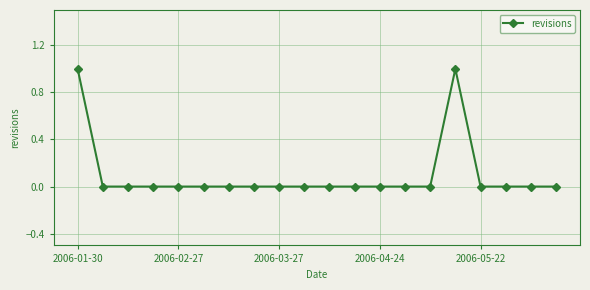

True or false: there are more than 0 points higher than both neighbors.

True